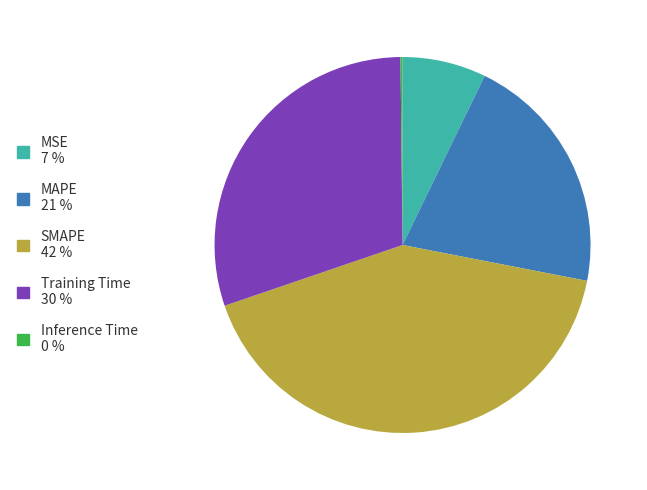

Which has a higher value, MAPE or Training Time?

Training Time